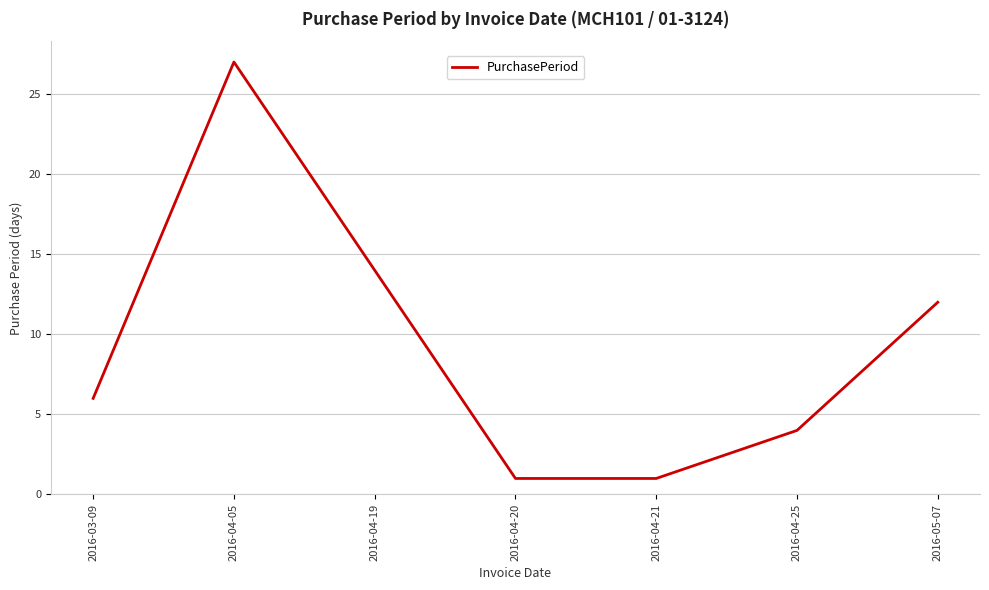

True or false: the data has more than 2 interior local peaks.

False